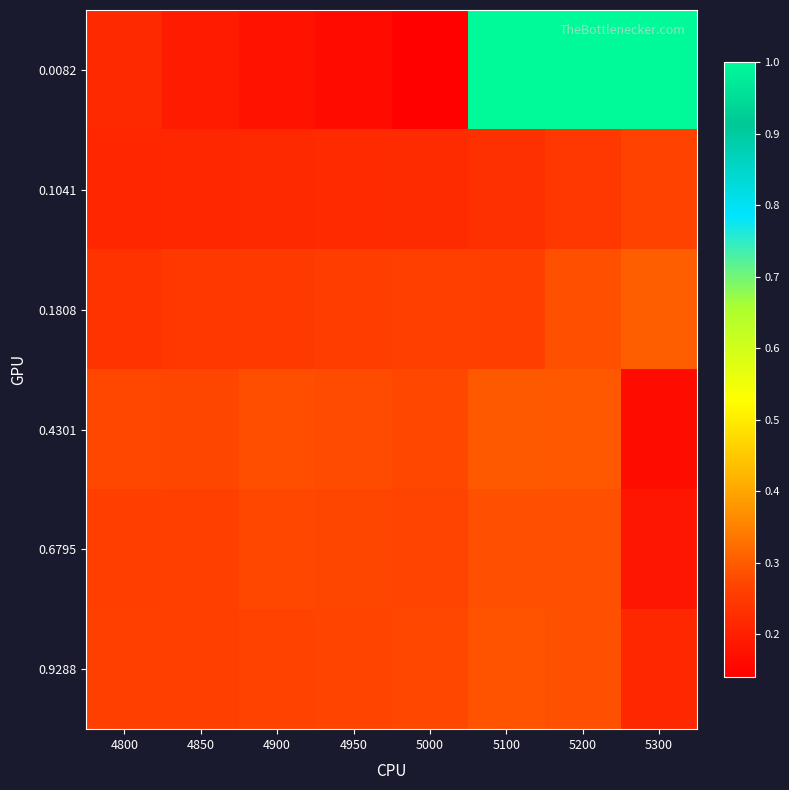

Rank the series at 5100 from highest to lowest value.

0.0082, 0.4301, 0.9288, 0.6795, 0.1808, 0.1041